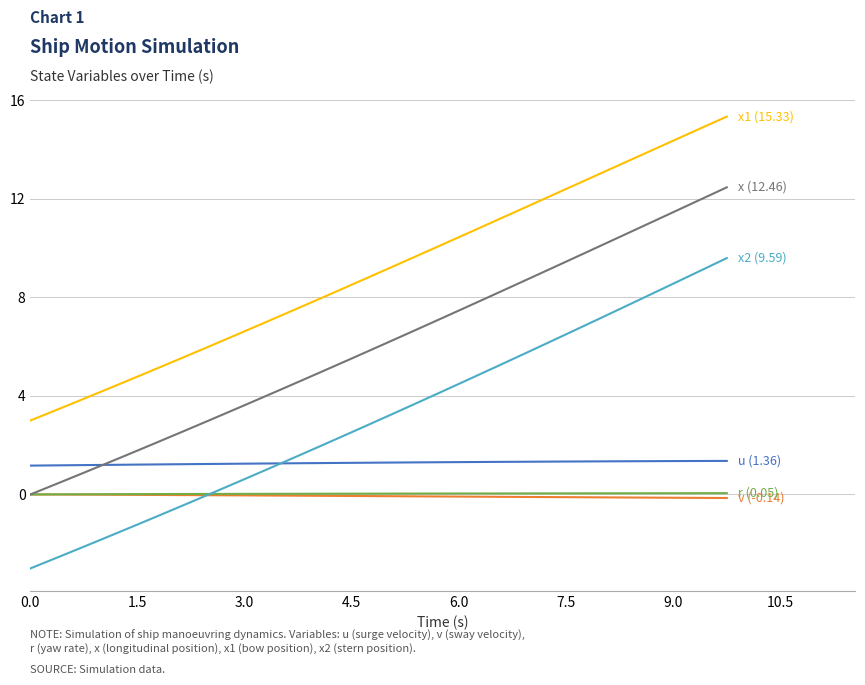

What is the maximum value shown in the chart?

15.3